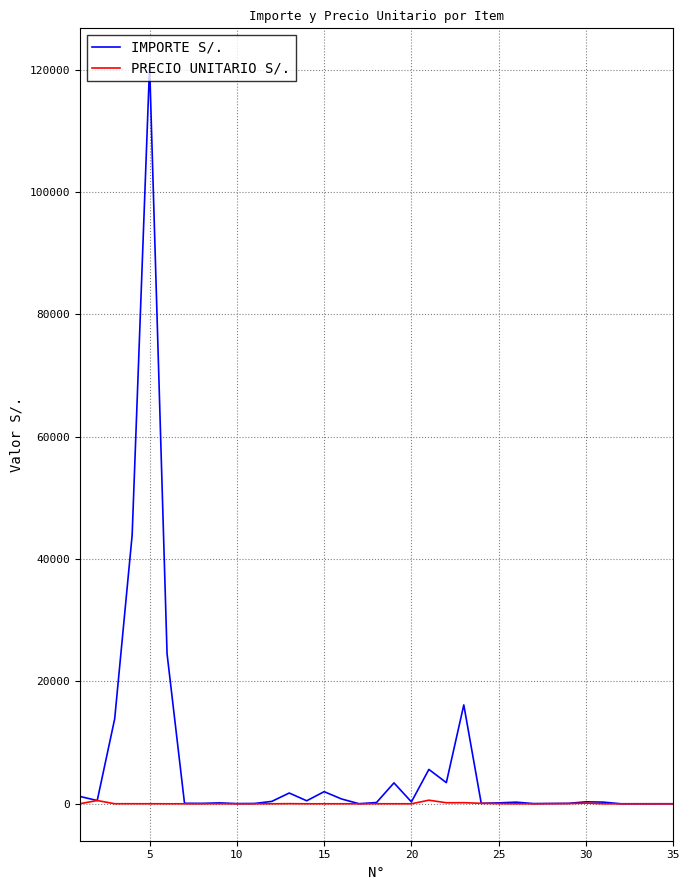

List the series in order of their peak value, lowest first.

PRECIO UNITARIO S/., IMPORTE S/.